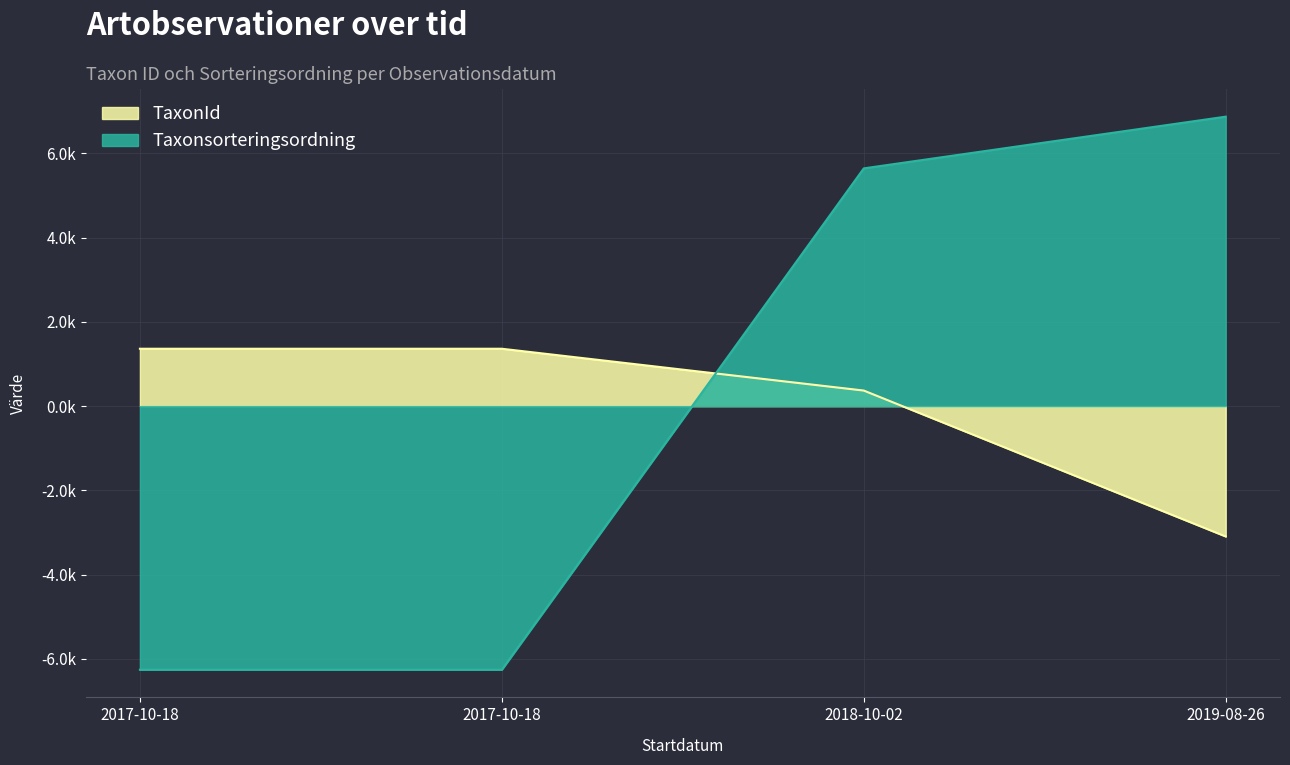

How many values in the Taxonsorteringsordning series exceed 5?

2